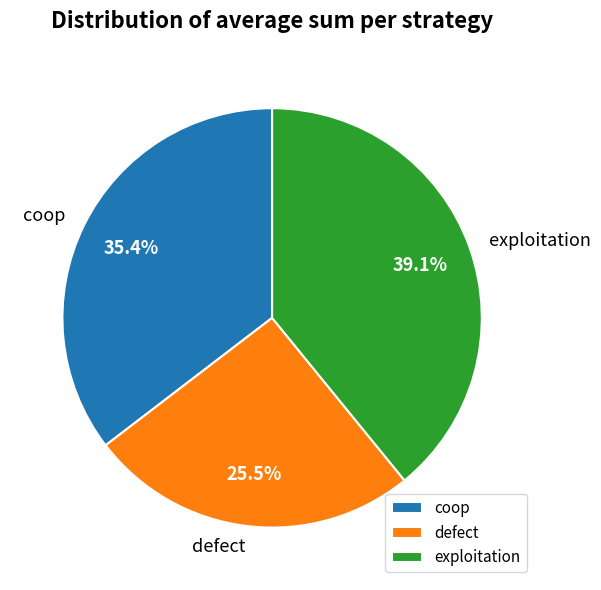

To the nearest percent, what portion does exploitation represent?

39%